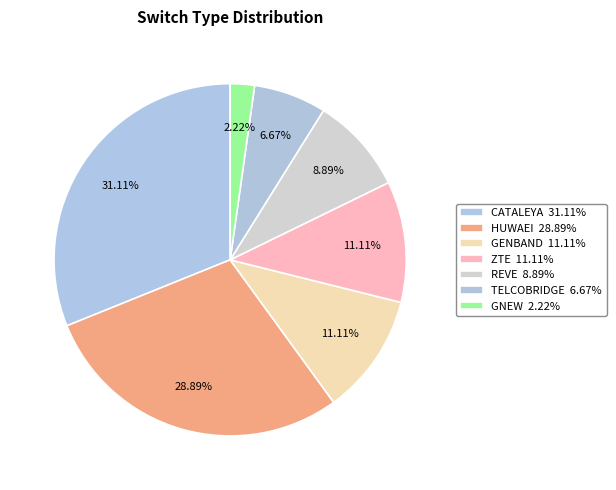

Approximately how many times larger is the value at REVE compared to ZTE?

0.8